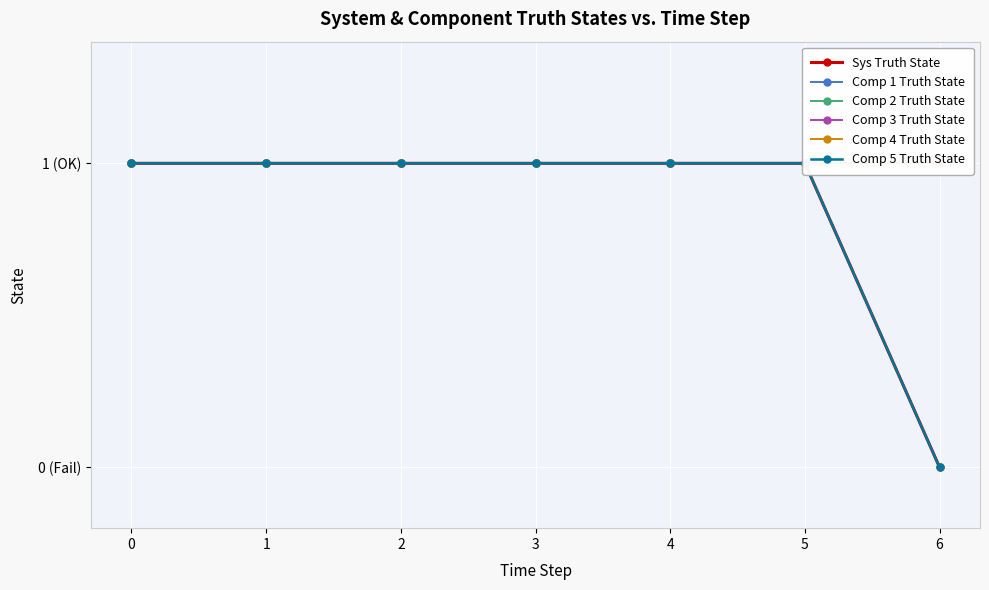

Between 3 and 5, which is larger?

3